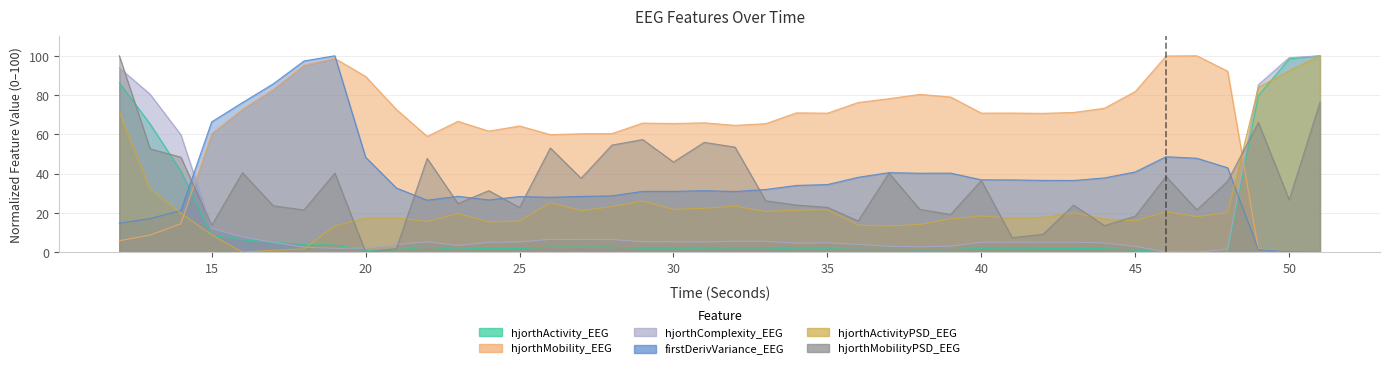

Is it true that hjorthComplexity_EEG equals 6.4 at 28?

True